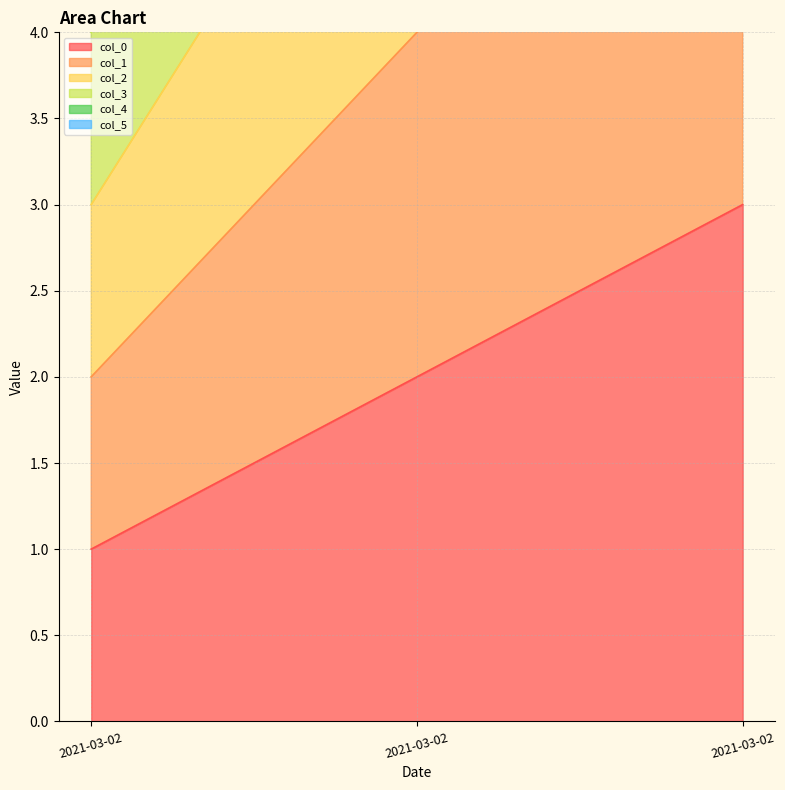

Read the col_0 value at 2021-03-02.

2